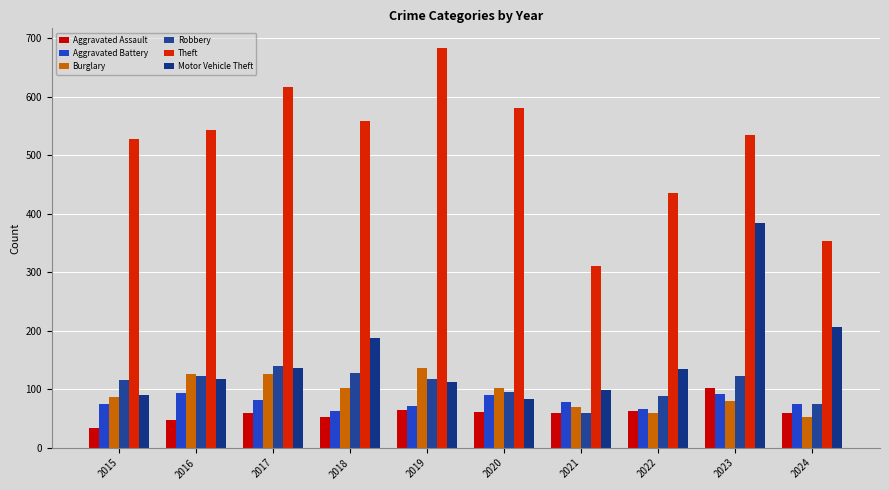

Which has a higher value, 2016 or 2021?

2021